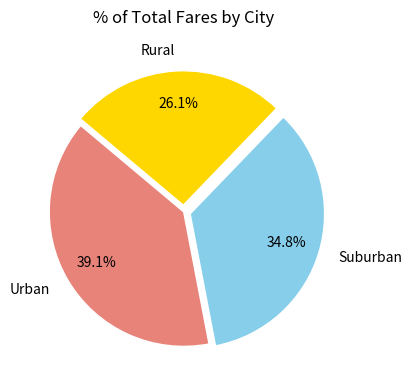

How many slices are in this pie chart?

3